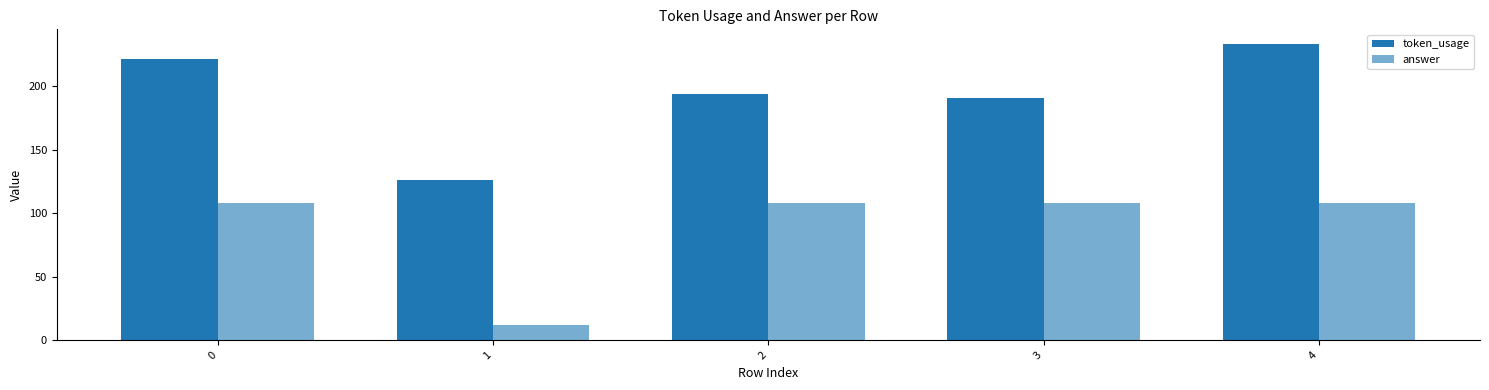

How many data points in token_usage are less than 194?

2